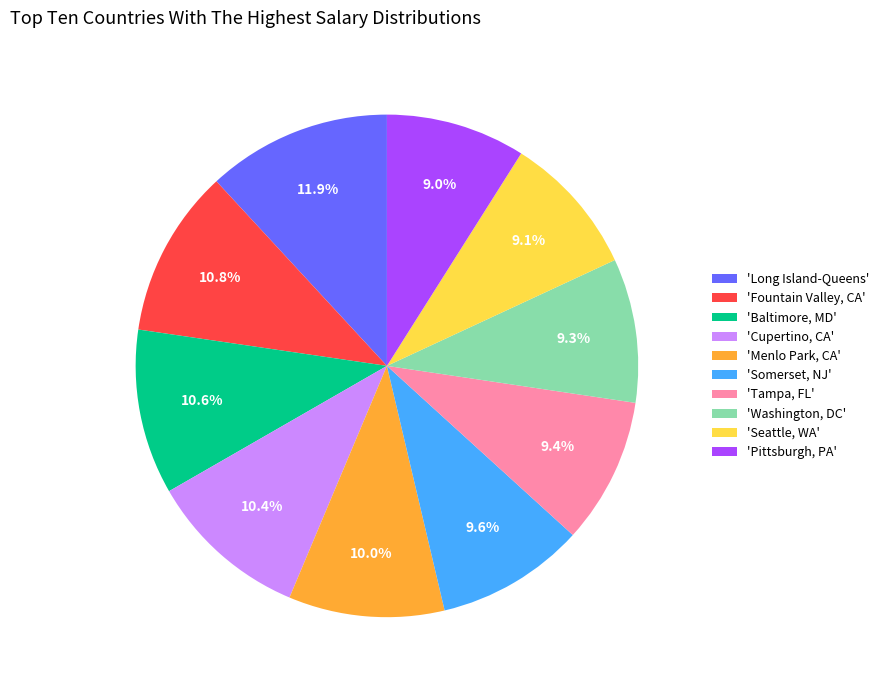

Do 'Long Island-Queens' and 'Baltimore, MD' together represent more than half of the pie?

No